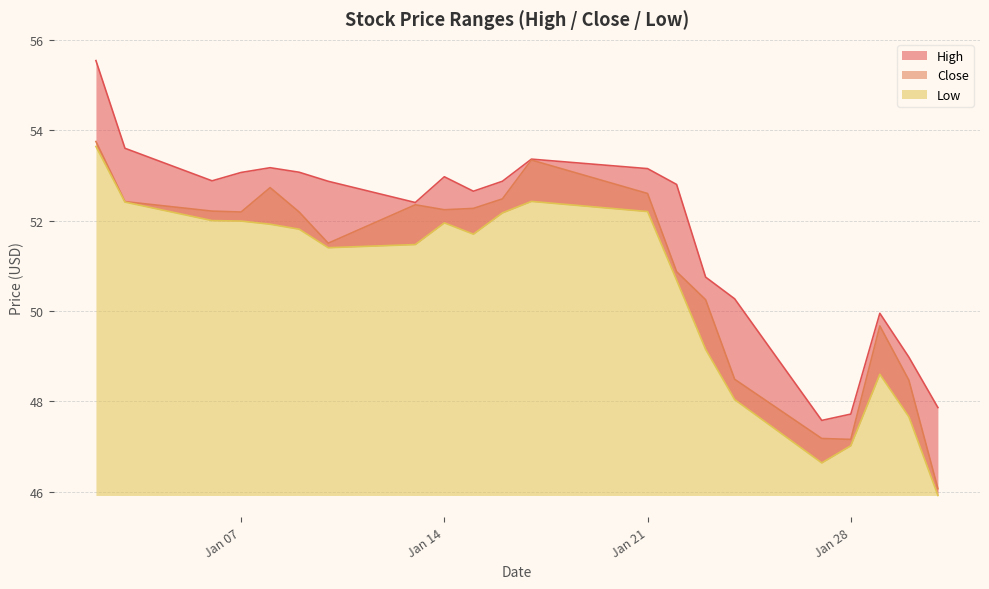

At which label is Low closest to 49?

2020-01-23